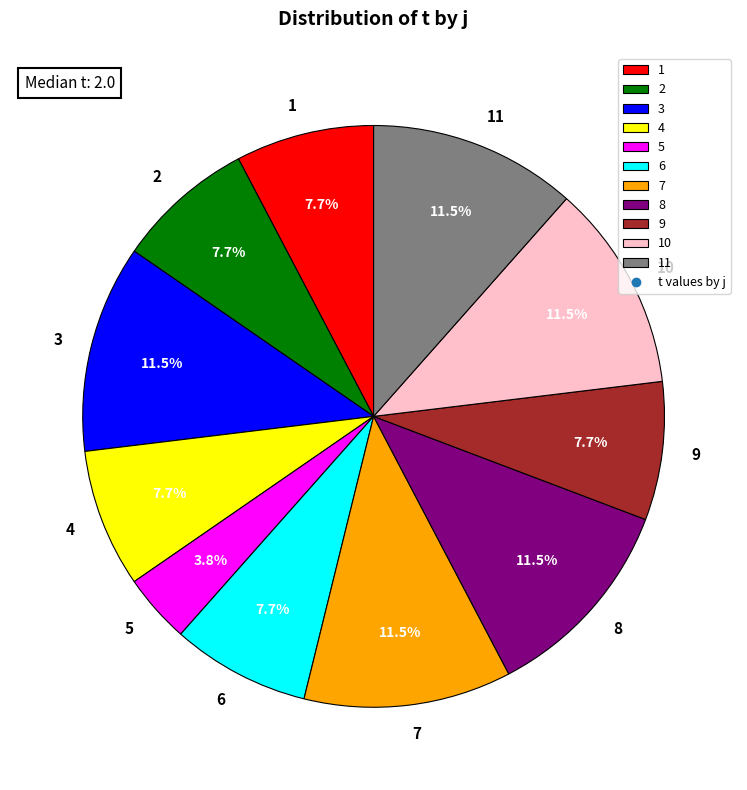

True or false: 1 accounts for 8% of the total.

True